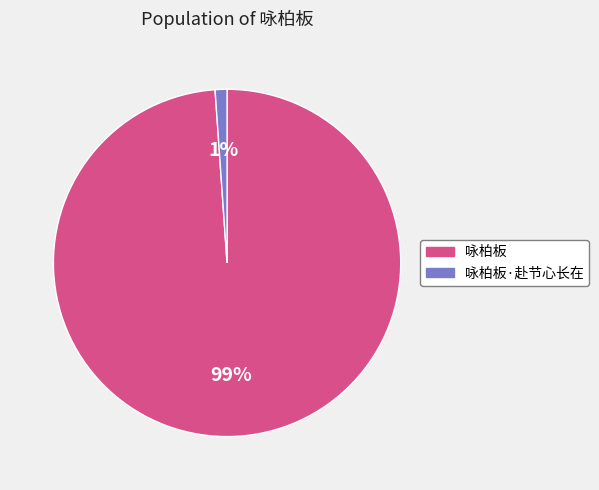

Between 咏柏板·赴节心长在 and 咏柏板, which is larger?

咏柏板